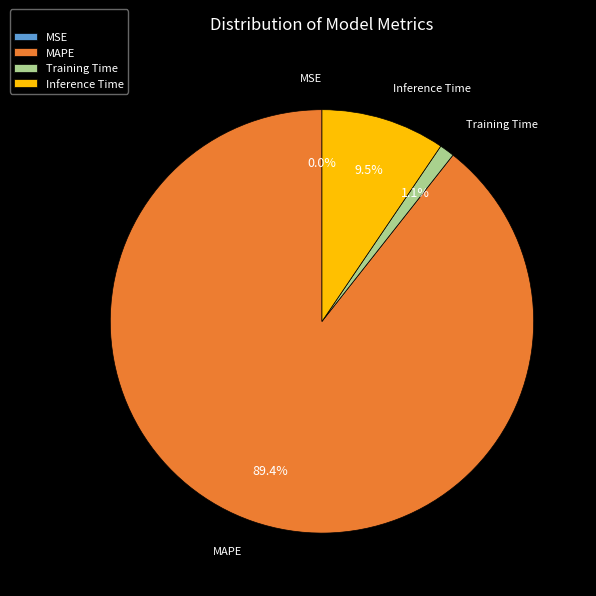

What is the majority slice?

MAPE